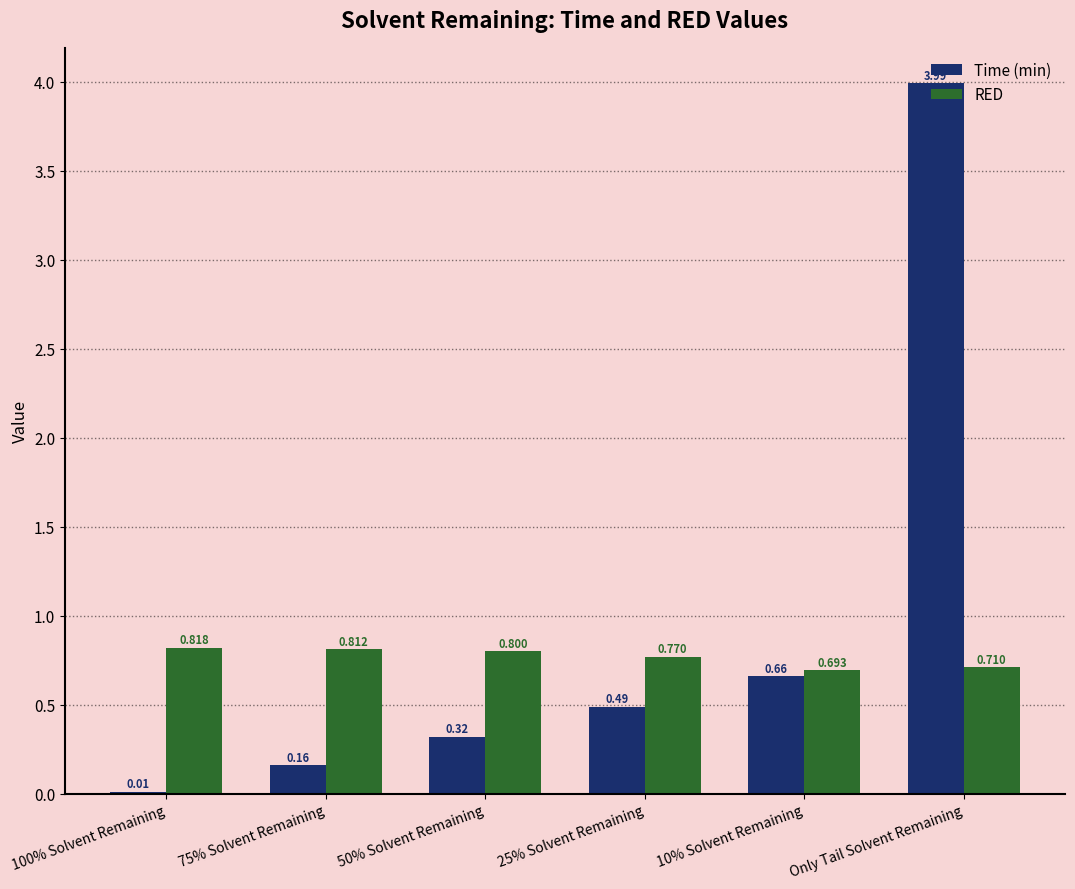

What are all the series names shown in the legend?

Time (min), RED